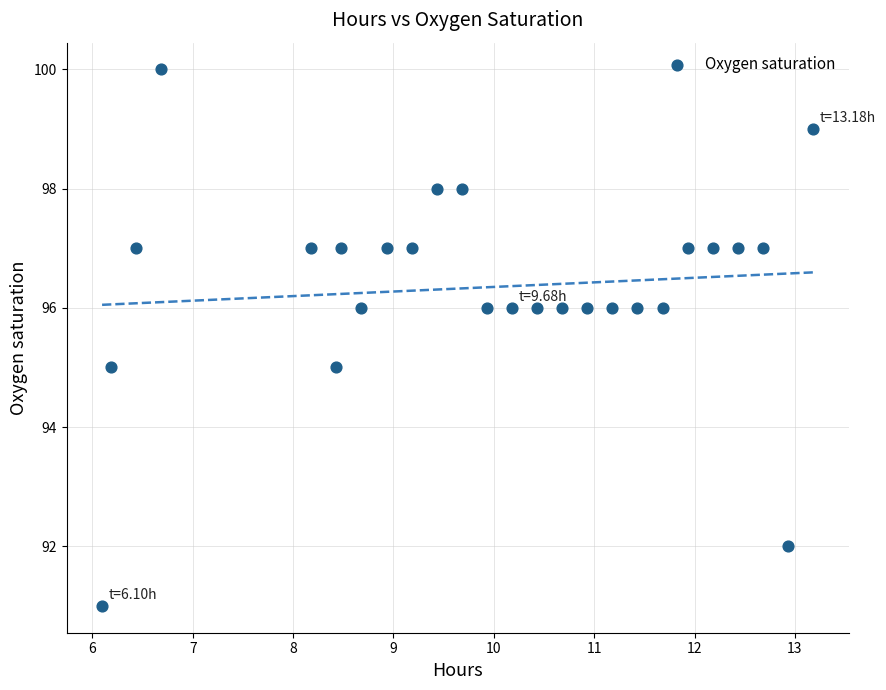

How many points are shown in the scatter plot?

26